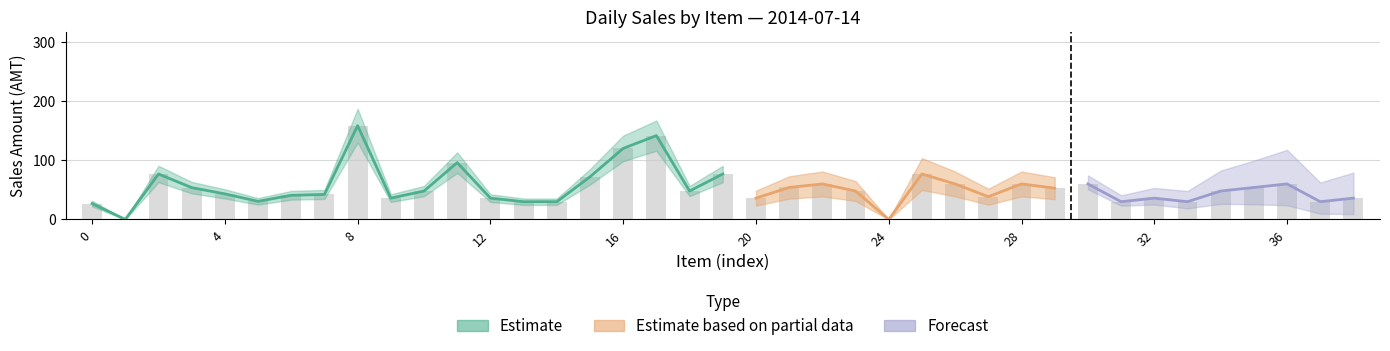

What is the difference between the second highest and minimum values?

141.6